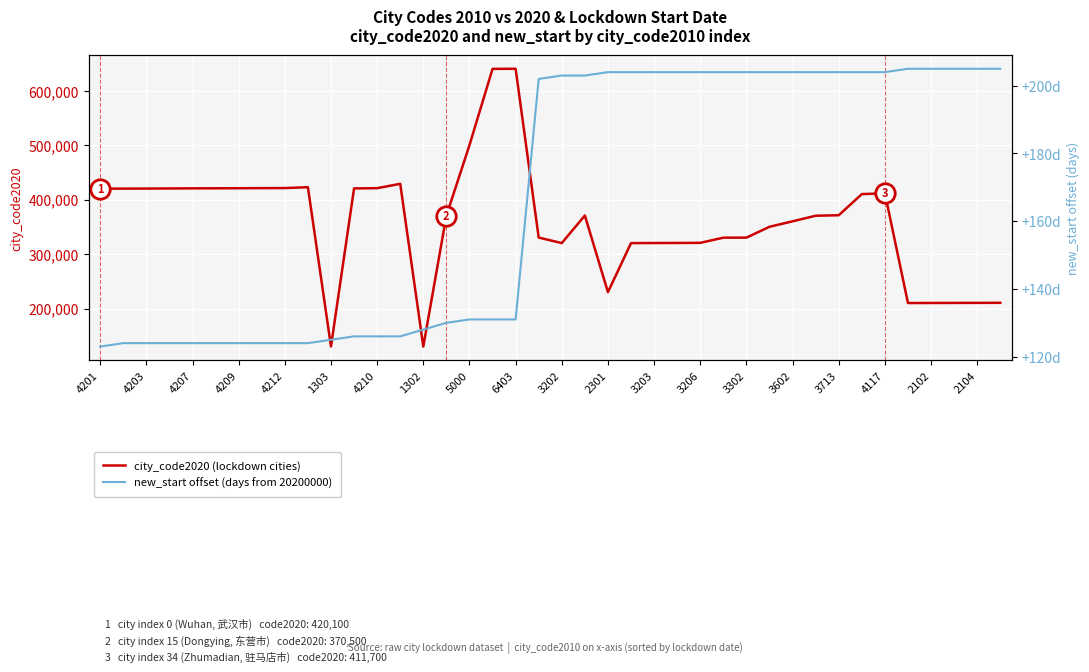

True or false: new_start offset (days from 20200000) and city_code2020 (lockdown cities) cross at least once.

False